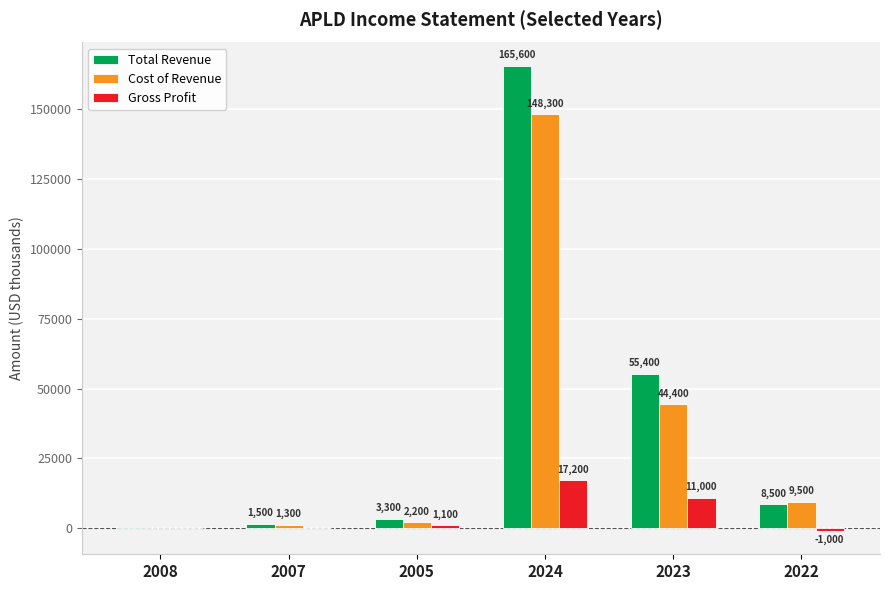

Which category has the highest value in the Gross Profit series?

2024